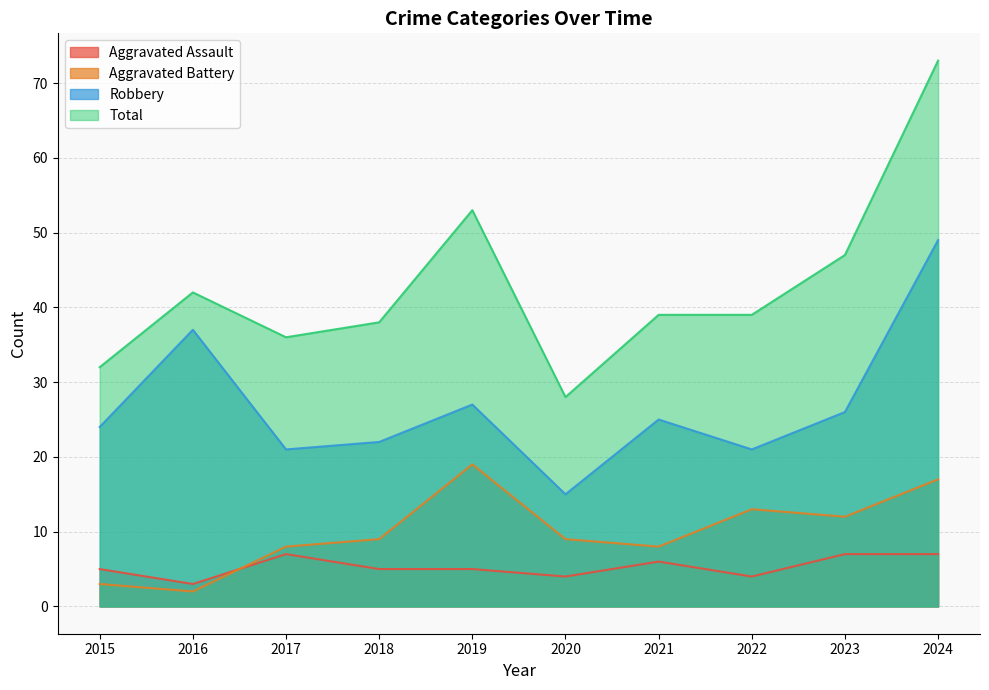

Which category has the lowest value across all series?

2016